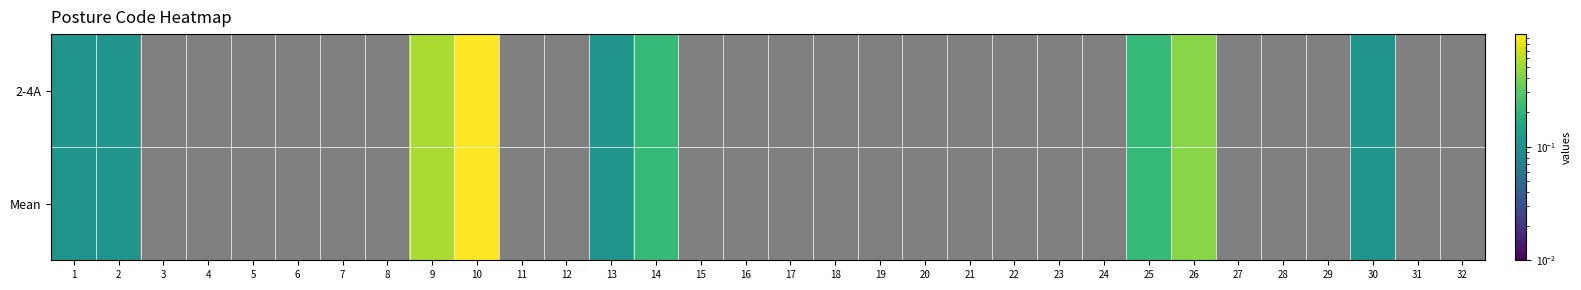

Count the number of categories in the chart.

32